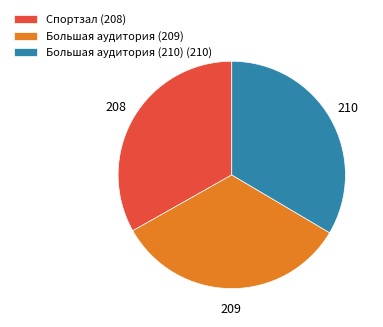

Is there a majority slice in this chart?

No